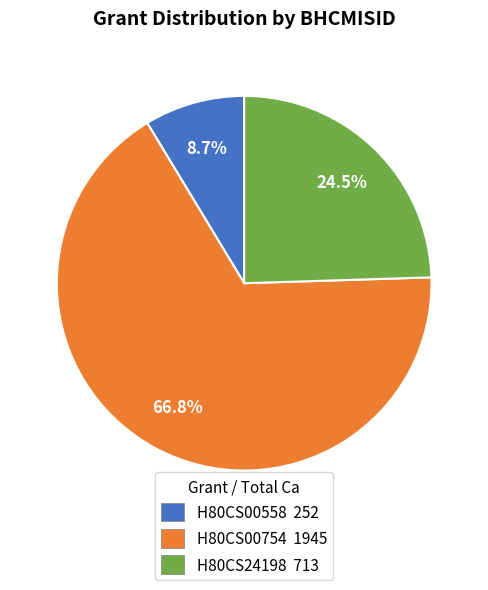

Is the sum of H80CS00754 1945 and H80CS24198 713 greater than half?

Yes